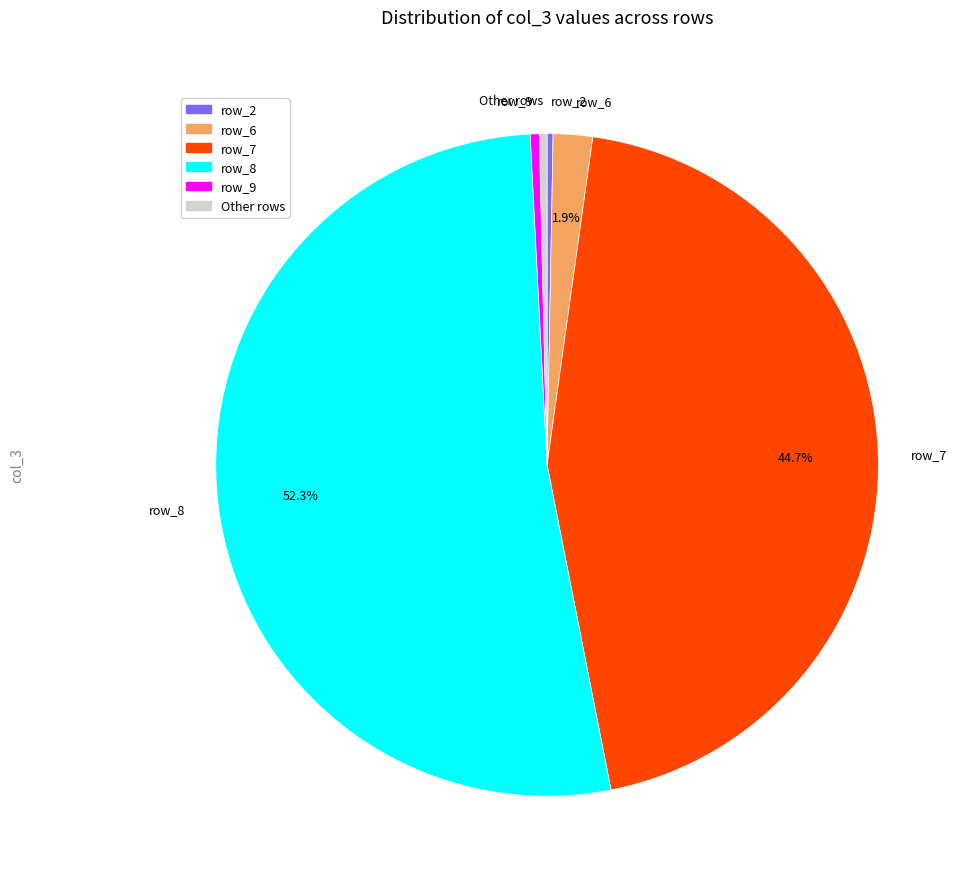

Which has a higher value, row_7 or row_2?

row_7